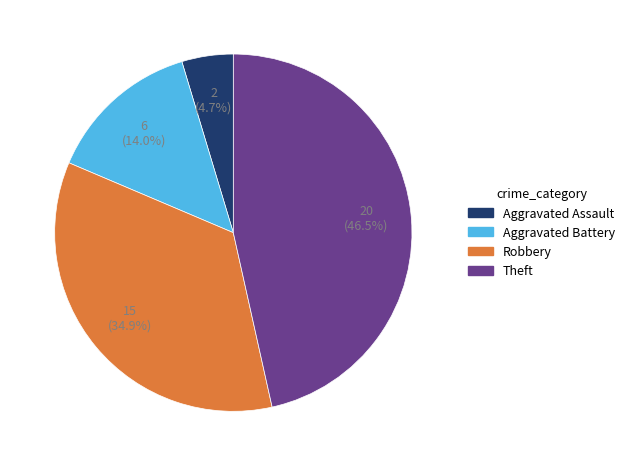

Does Robbery represent more than half of the total?

No